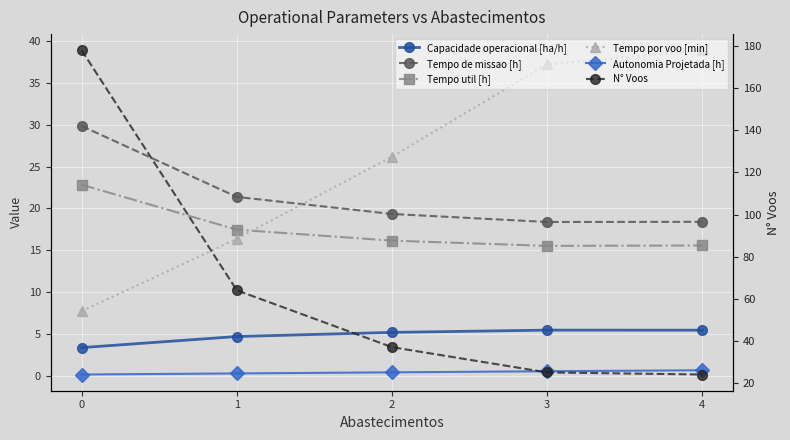

Does the chart display data point markers on the line(s)?

Yes